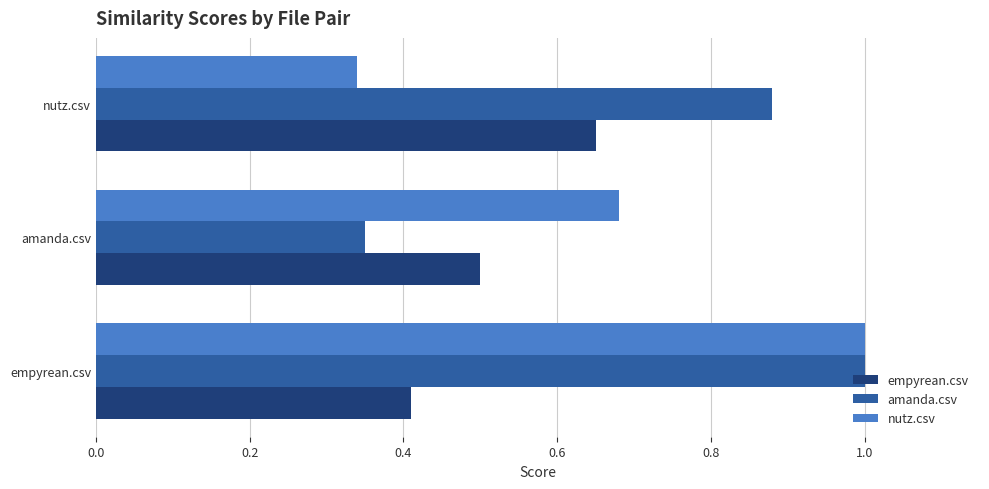

Count the number of categories in the chart.

3